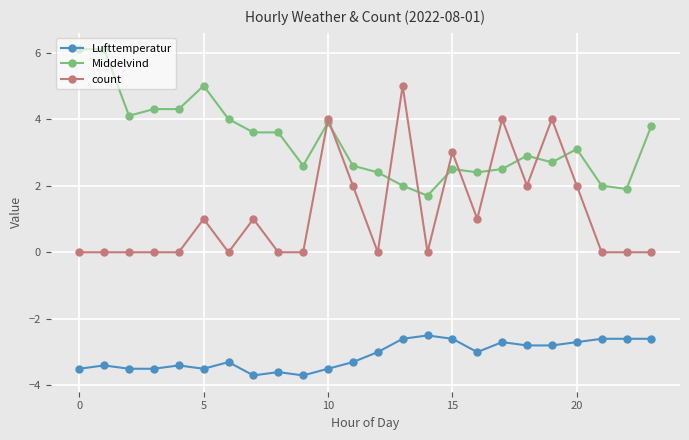

Reading left to right, extract all data points from this chart.

Lufttemperatur: -3.5	-3.4	-3.5	-3.5	-3.4	-3.5	-3.3	-3.7	-3.6	-3.7	-3.5	-3.3	-3.0	-2.6	-2.5	-2.6	-3.0	-2.7	-2.8	-2.8	-2.7	-2.6	-2.6	-2.6
Middelvind: 6.1	6.1	4.1	4.3	4.3	5.0	4.0	3.6	3.6	2.6	3.9	2.6	2.4	2.0	1.7	2.5	2.4	2.5	2.9	2.7	3.1	2.0	1.9	3.8
count: 0.0	0.0	0.0	0.0	0.0	1.0	0.0	1.0	0.0	0.0	4.0	2.0	0.0	5.0	0.0	3.0	1.0	4.0	2.0	4.0	2.0	0.0	0.0	0.0